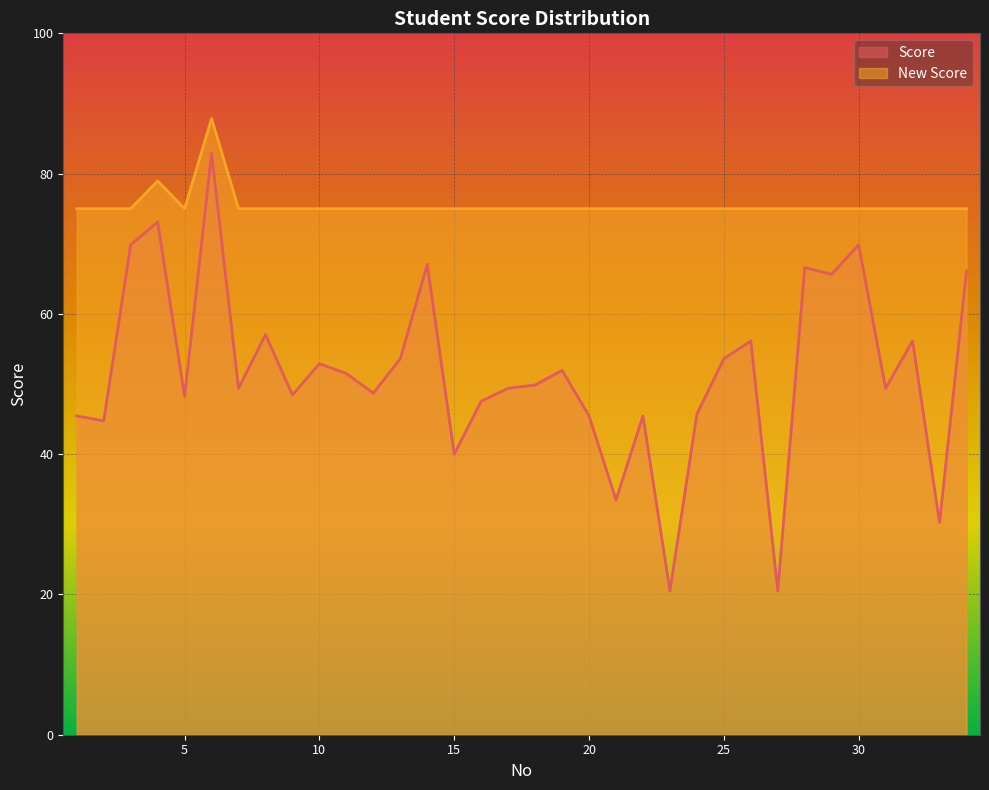

What is the value of the New Score point at the 2nd from the left?

75.0